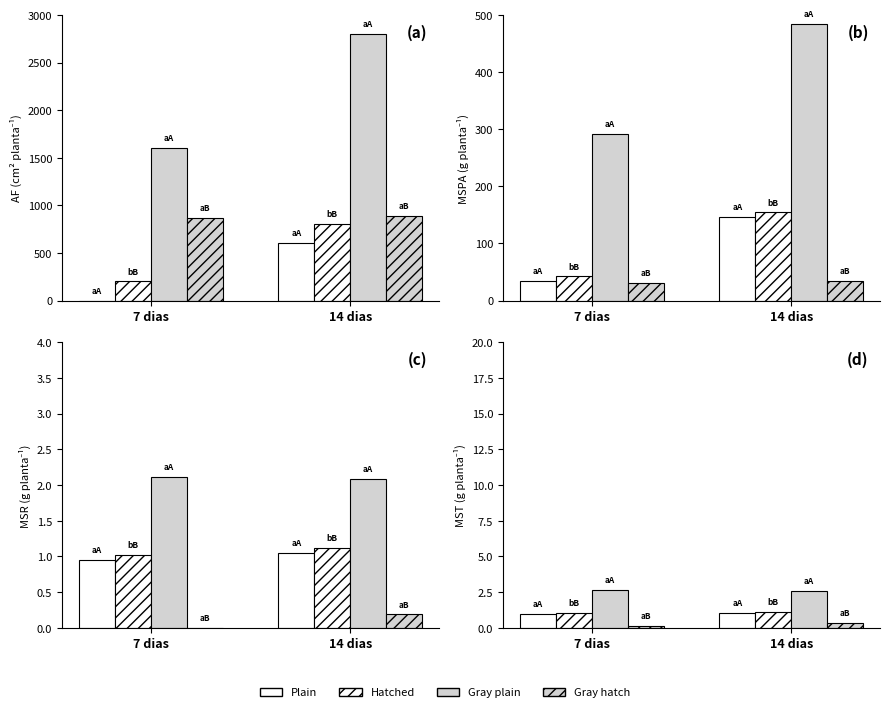

Is it true that Hatch 7d equals 1.8 at 7 dias?

False